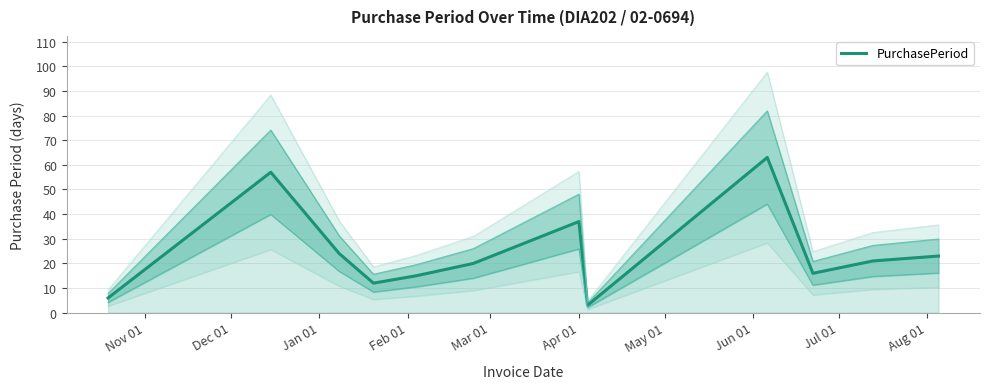

What is the maximum value for PurchasePeriod?

63